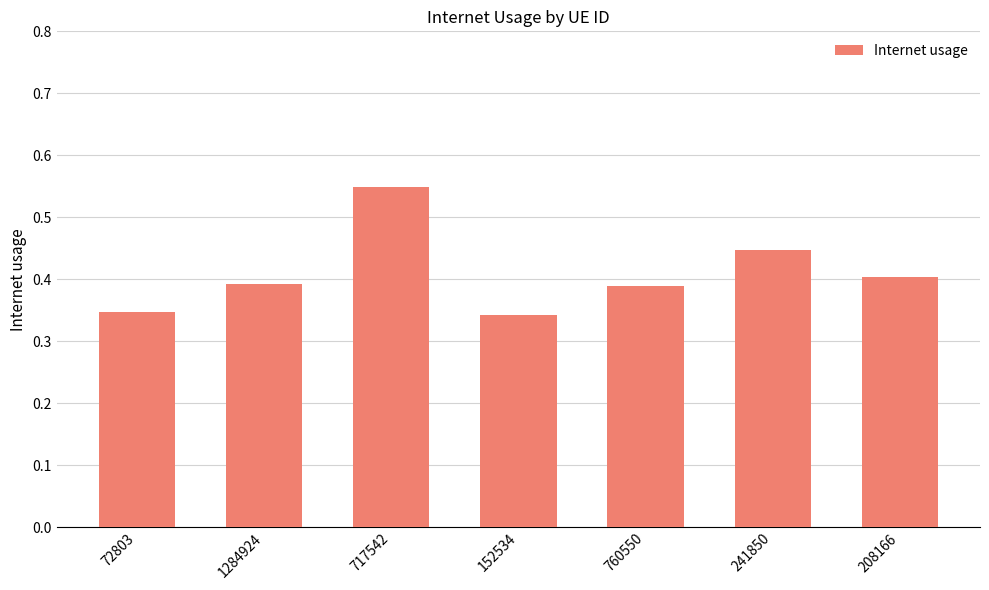

What is the change in value from 1284924 to 152534?

-0.1